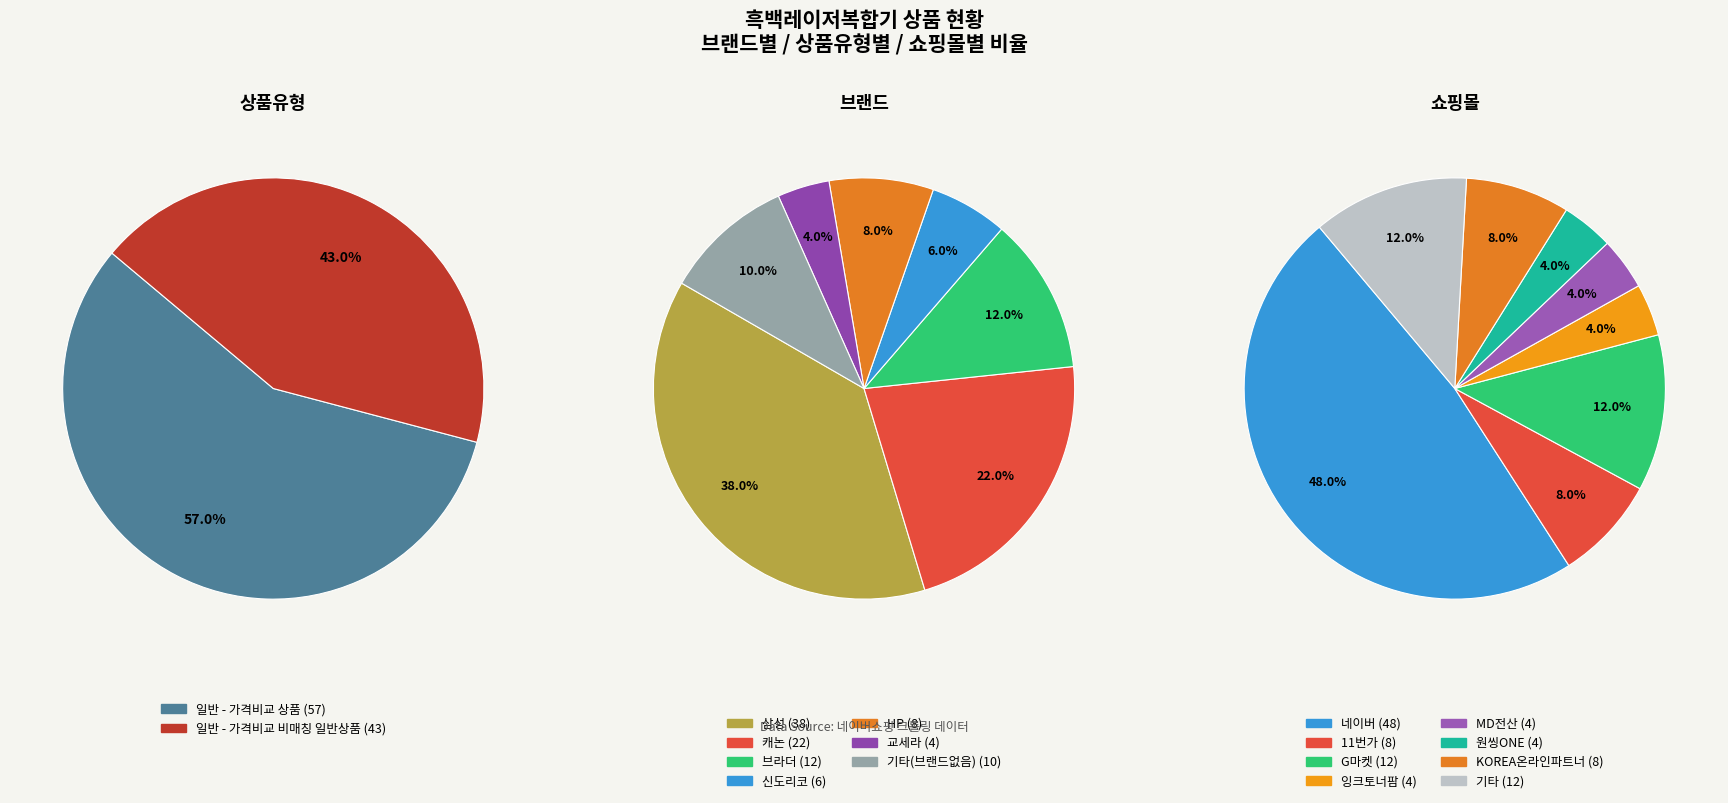

To the nearest percent, what is the combined percentage of 일반 - 가격비교 상품 and 일반 - 가격비교 비매칭 일반상품?

100%